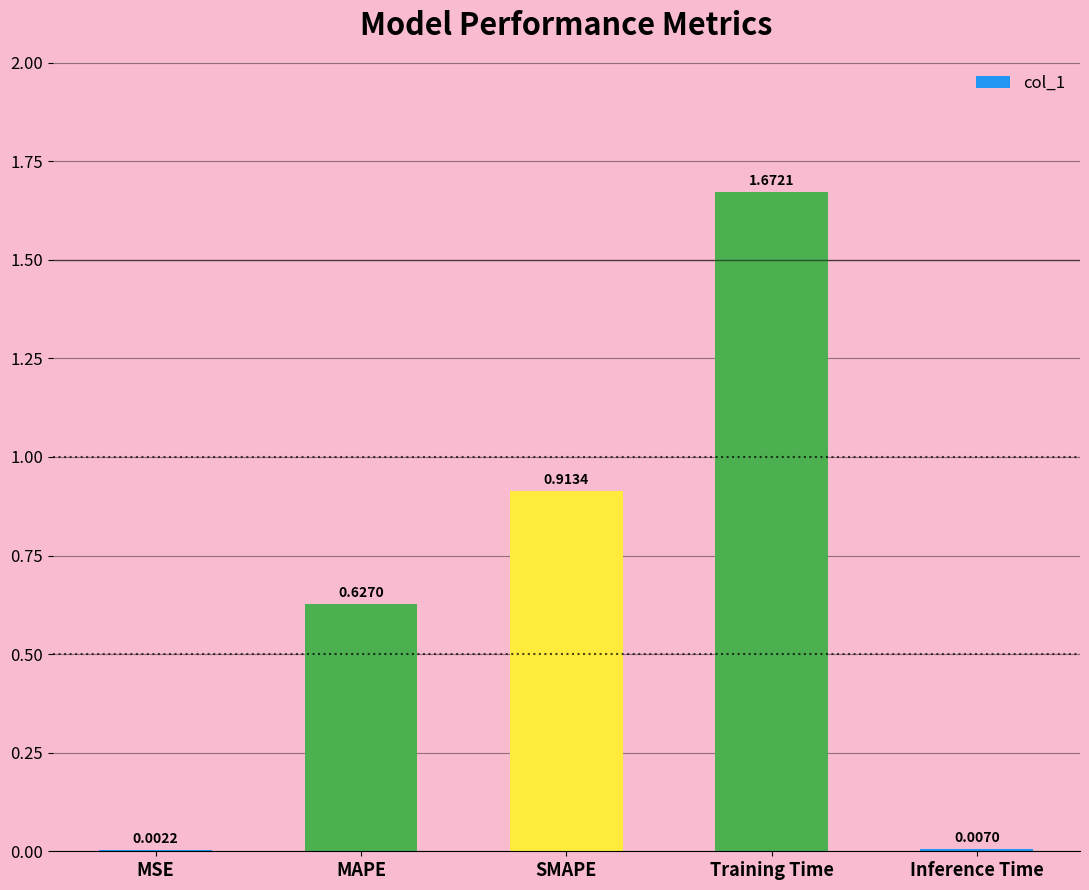

At which label is the value closest to 0?

MSE